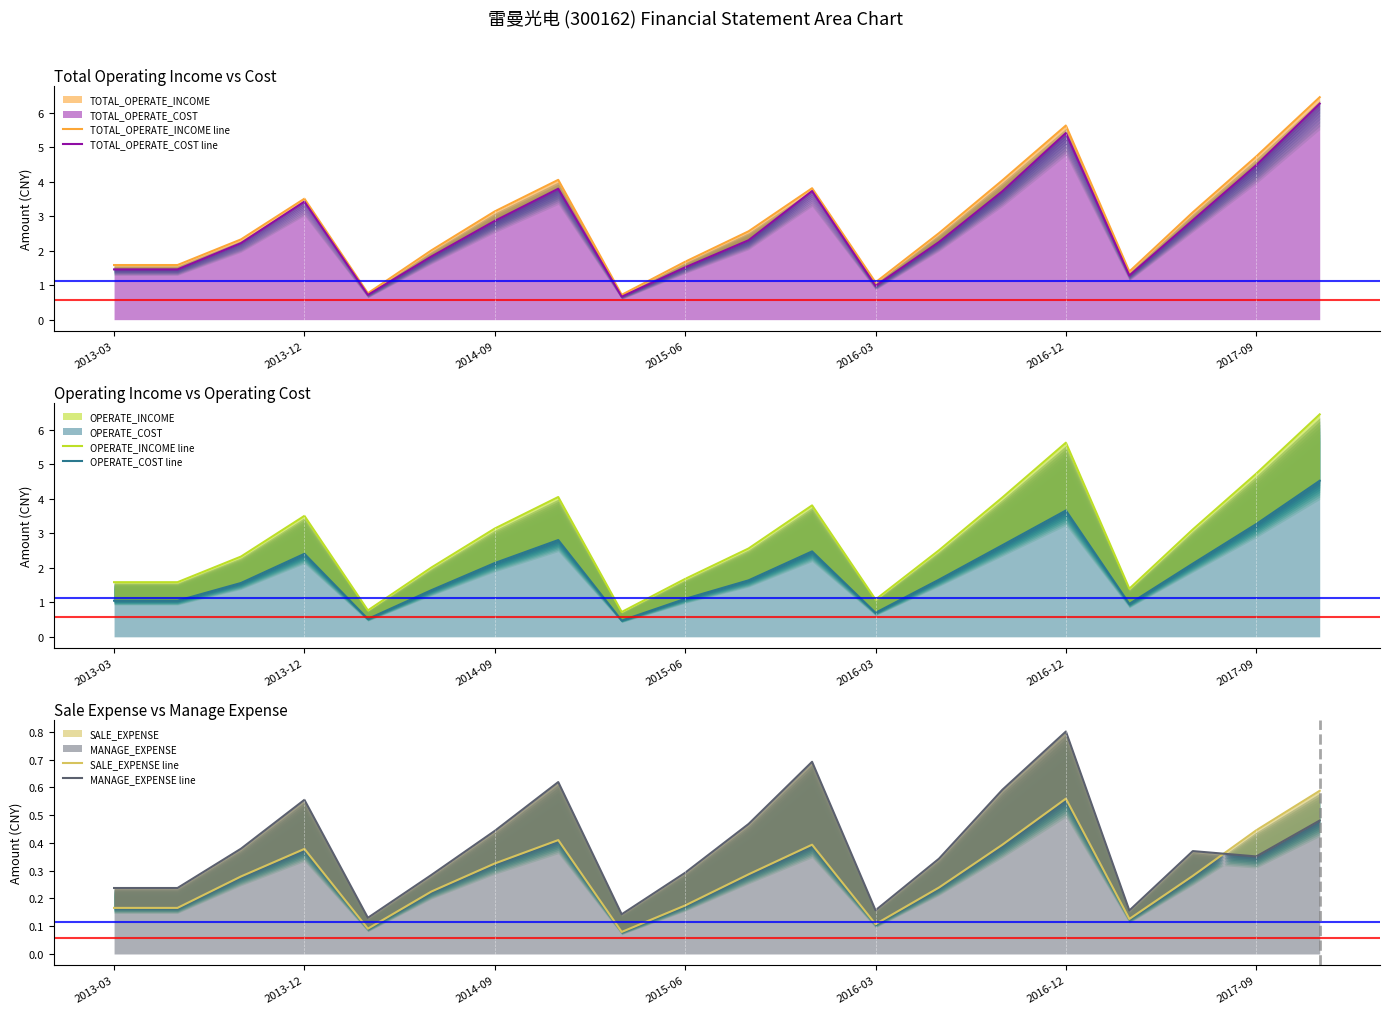

How many interior local peaks does the OPERATE_COST line series have?

4